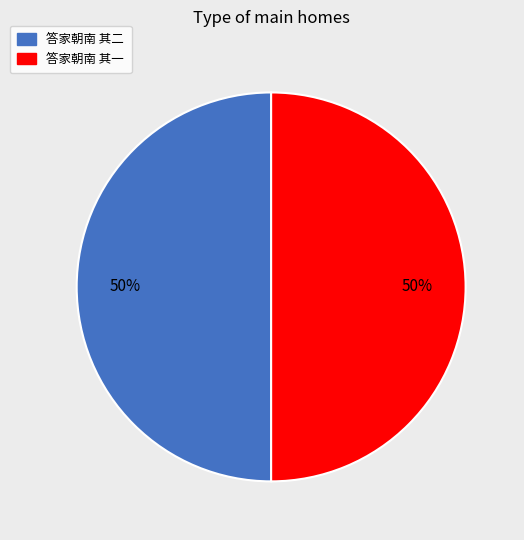

How many segments does this pie chart have?

2